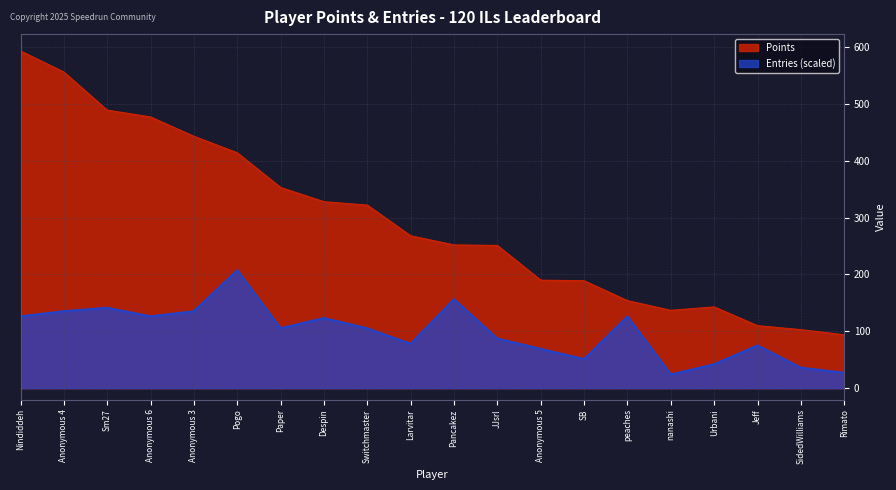

True or false: Entries and Points cross at least once.

False